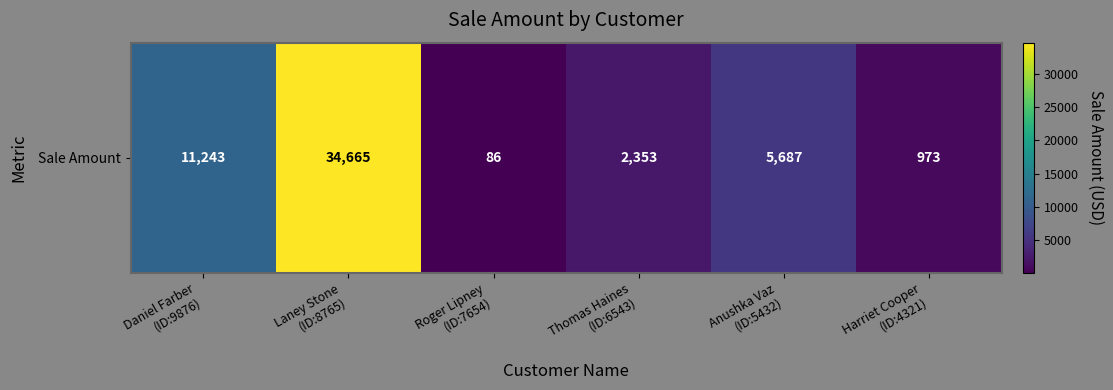

Which has a higher value, Anushka Vaz
(ID:5432) or Harriet Cooper
(ID:4321)?

Anushka Vaz
(ID:5432)